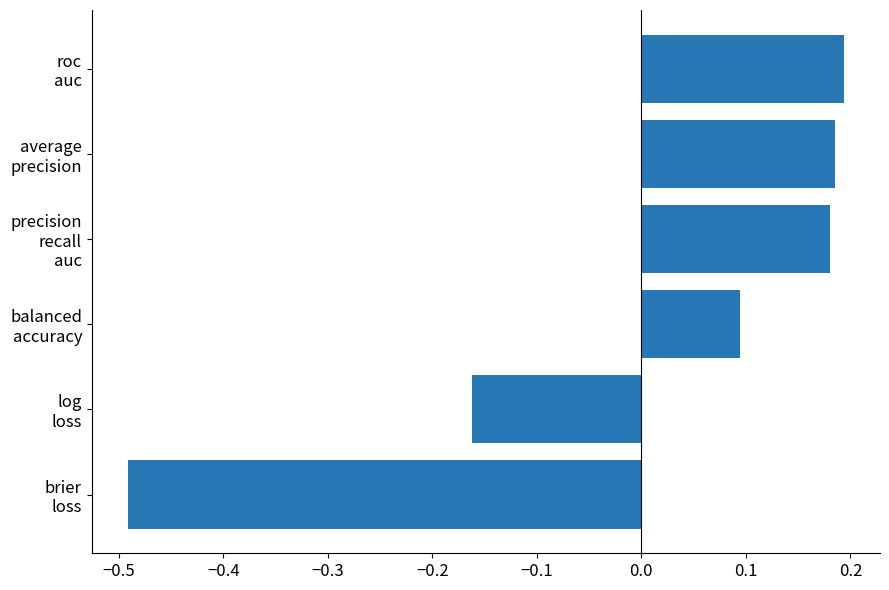

Where is the data nearest to the value 0?

balanced
accuracy